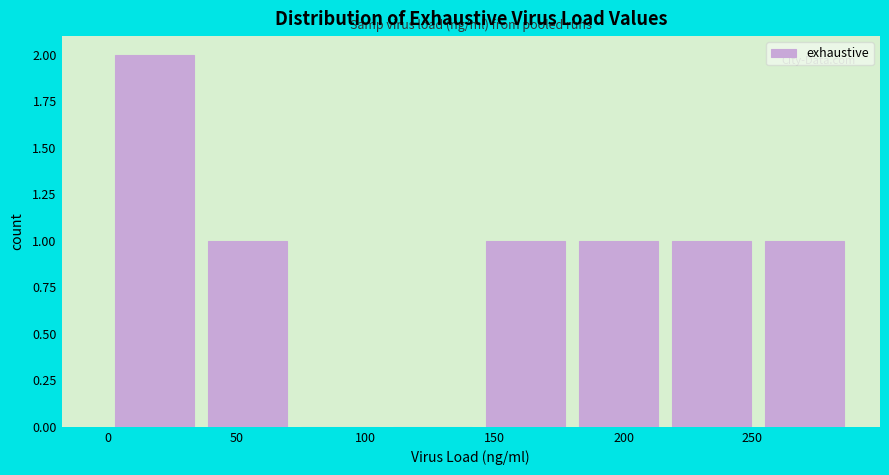

What is the height of the bar covering 250 to 290 on the x-axis? Neither the bar edges nor the heights are printed on the chart, so give them approximately, as read against the axes.

1